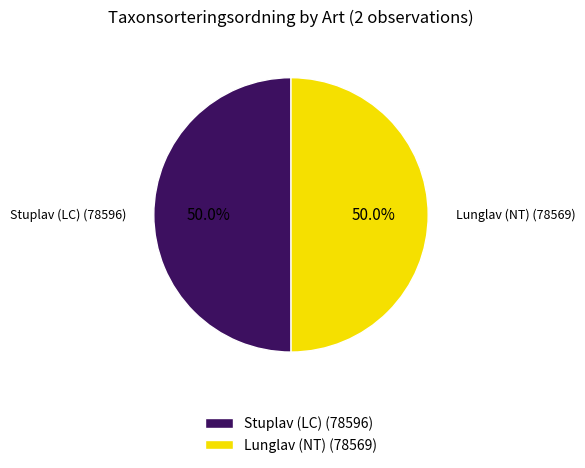

What percentage is NOT represented by Stuplav (LC)?

50.0%